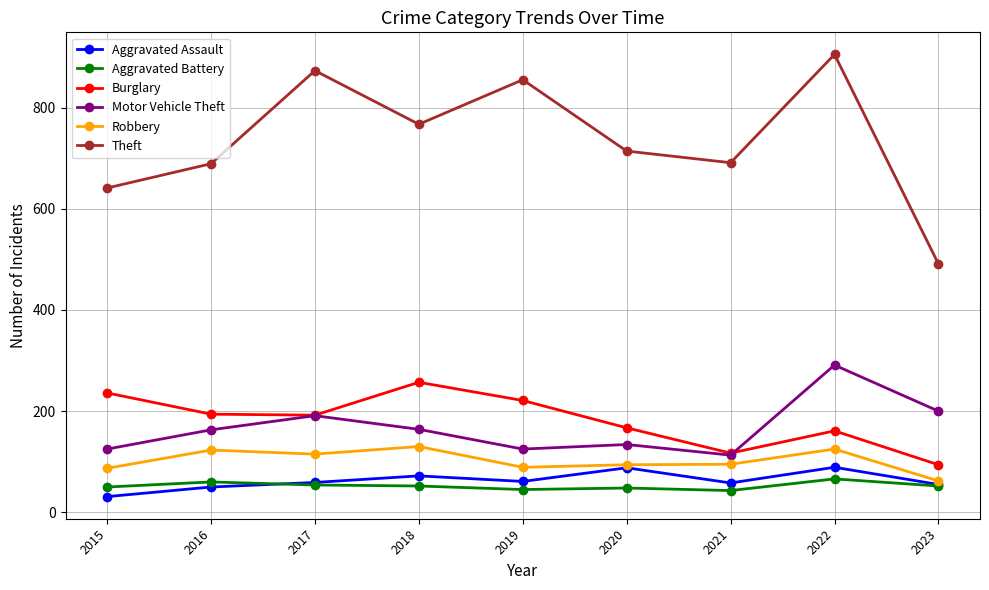

Does the chart display data point markers on the line(s)?

Yes